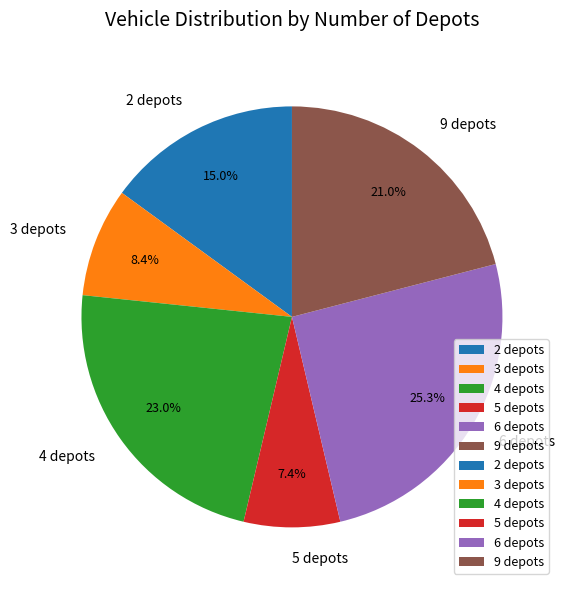

What percentage is the 9 depots slice, to the nearest percent?

21%